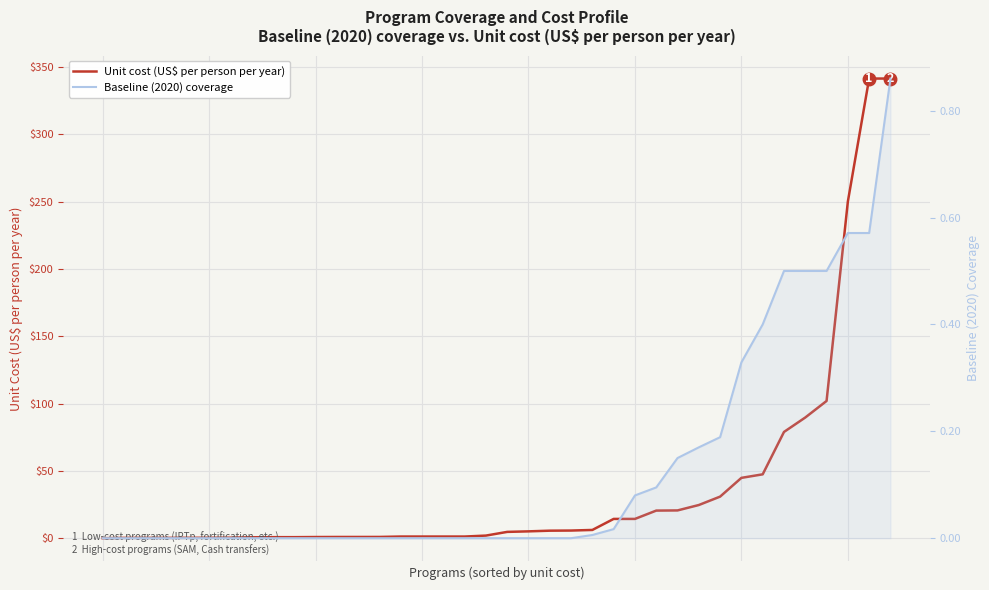

The value of Baseline (2020) coverage at 29 is 0.2. True or false?

True